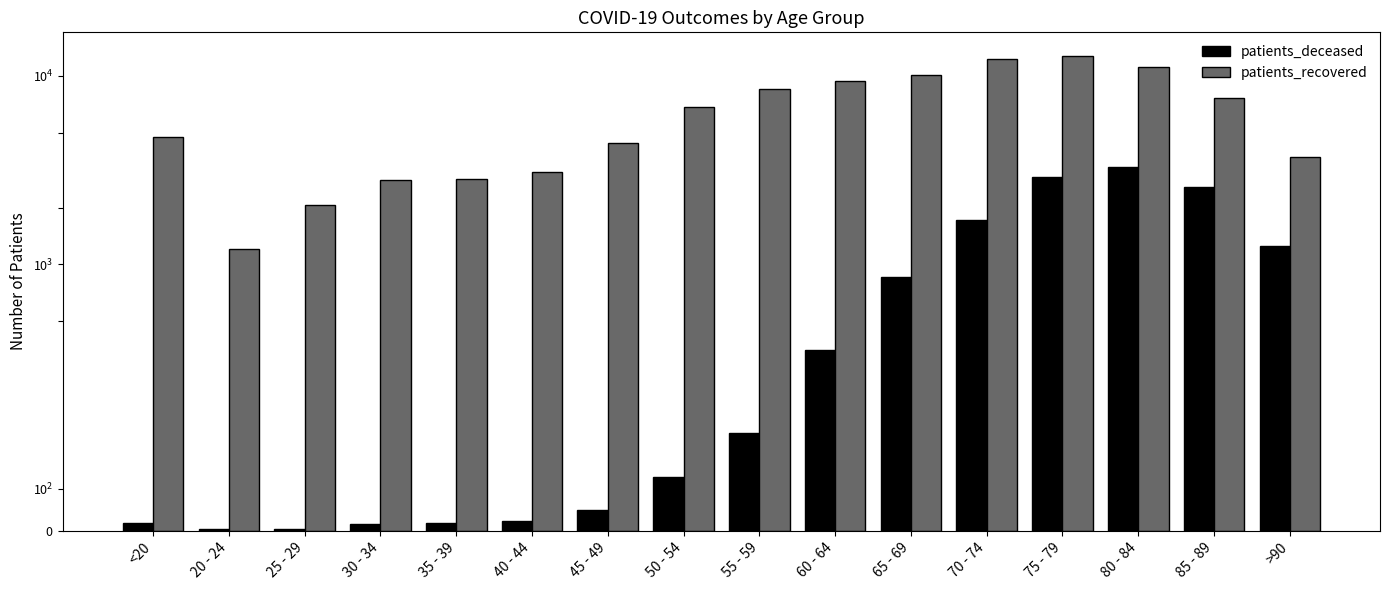

What is the value of the patients_recovered bar at the 7th from the left?

4428